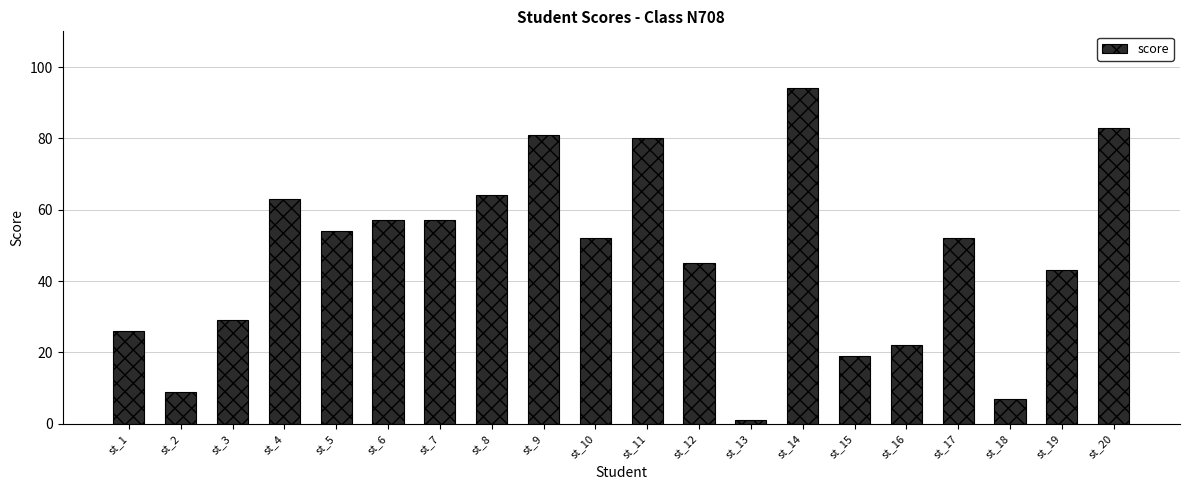

Reading left to right, list all the values displayed in this chart.

st_1=26	st_2=9	st_3=29	st_4=63	st_5=54	st_6=57	st_7=57	st_8=64	st_9=81	st_10=52	st_11=80	st_12=45	st_13=1	st_14=94	st_15=19	st_16=22	st_17=52	st_18=7	st_19=43	st_20=83